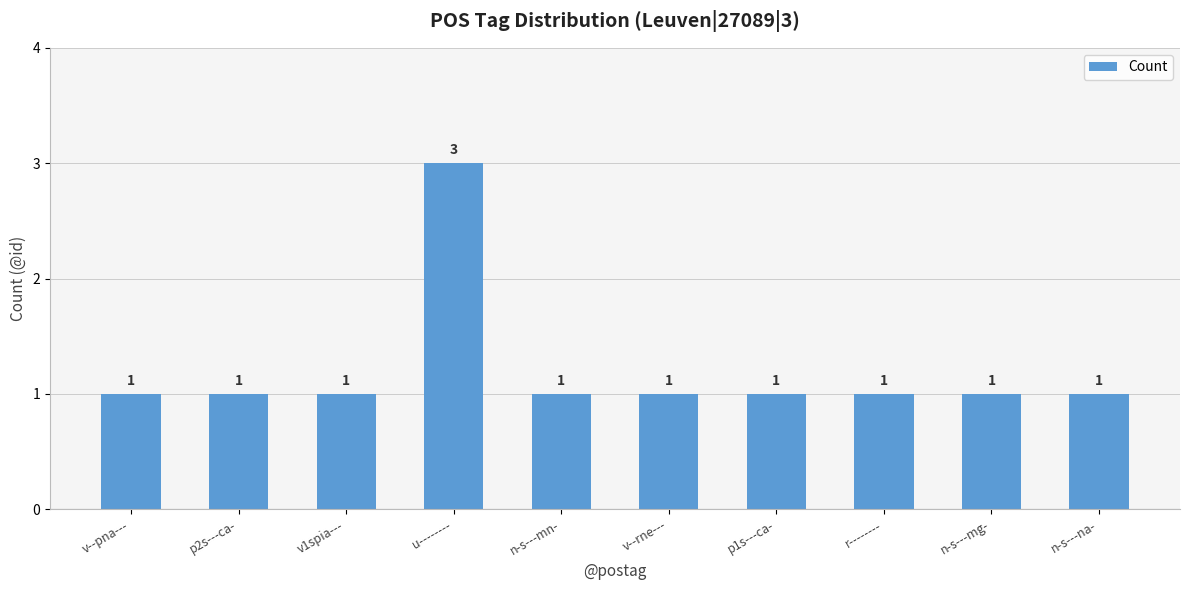

What is the maximum value shown in the chart?

3